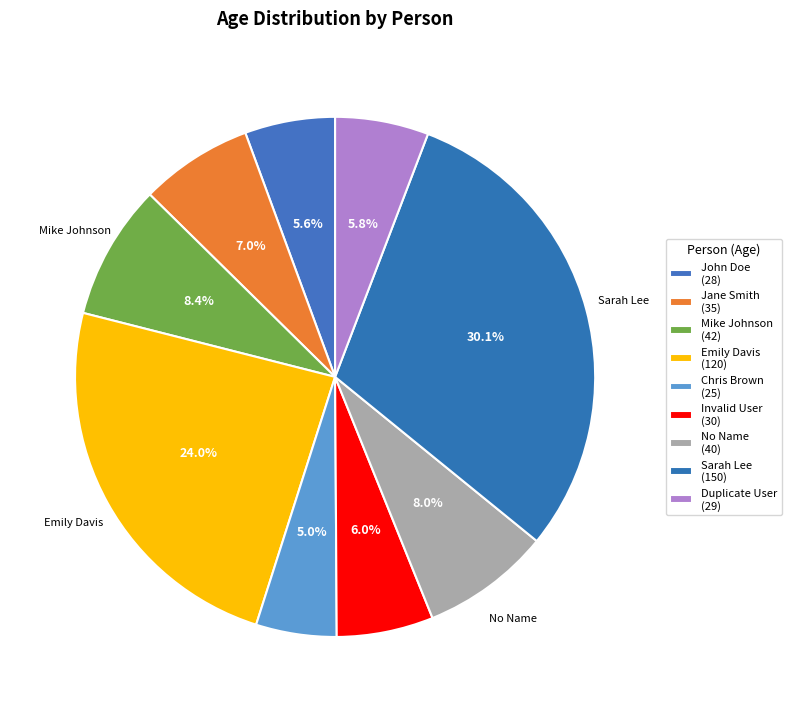

Count the number of slices in the pie.

9